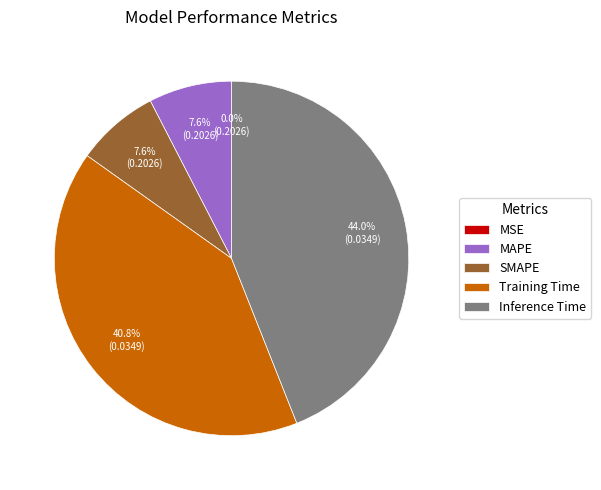

Is the sum of Training Time and MAPE greater than half?

No